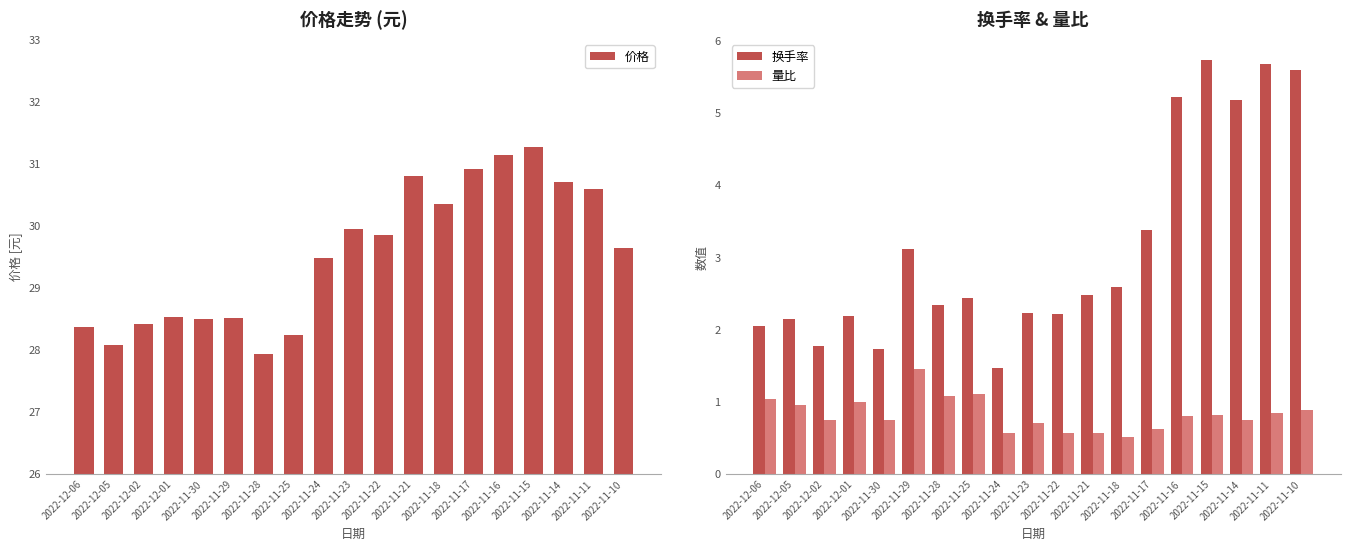

At how many categories does at least one series exceed 12?

19